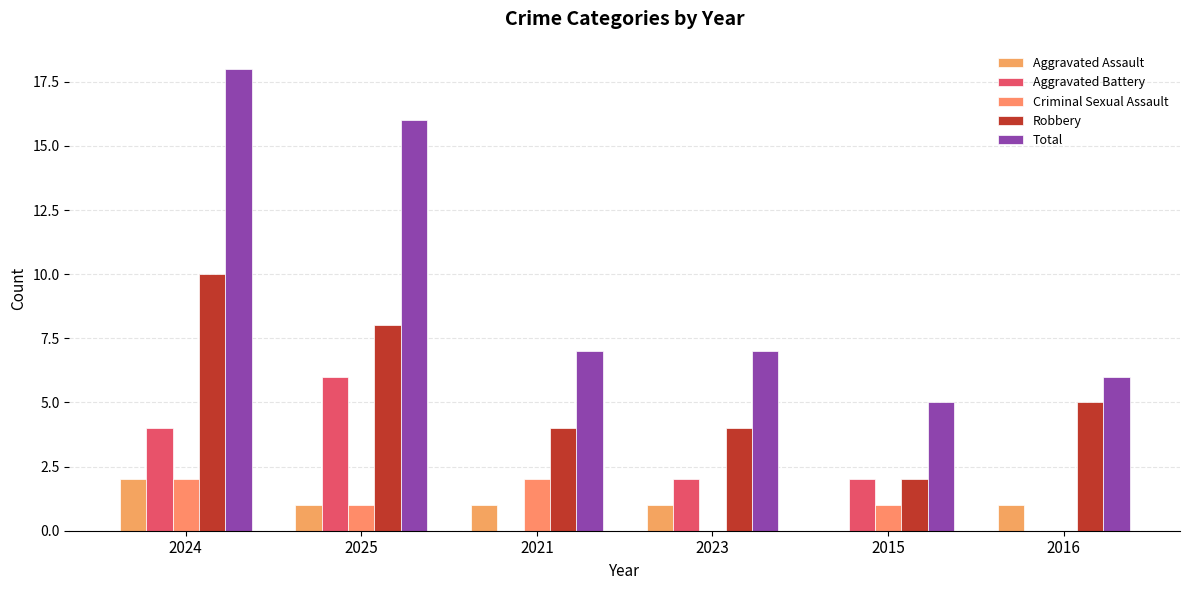

The value of Criminal Sexual Assault at 2021 is 2. True or false?

True